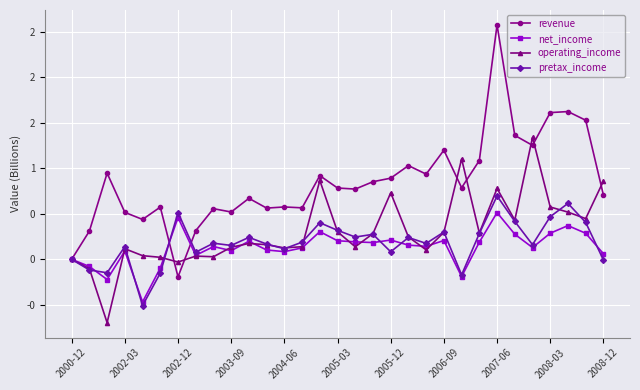

What is the highest value of the net_income series?

0.5